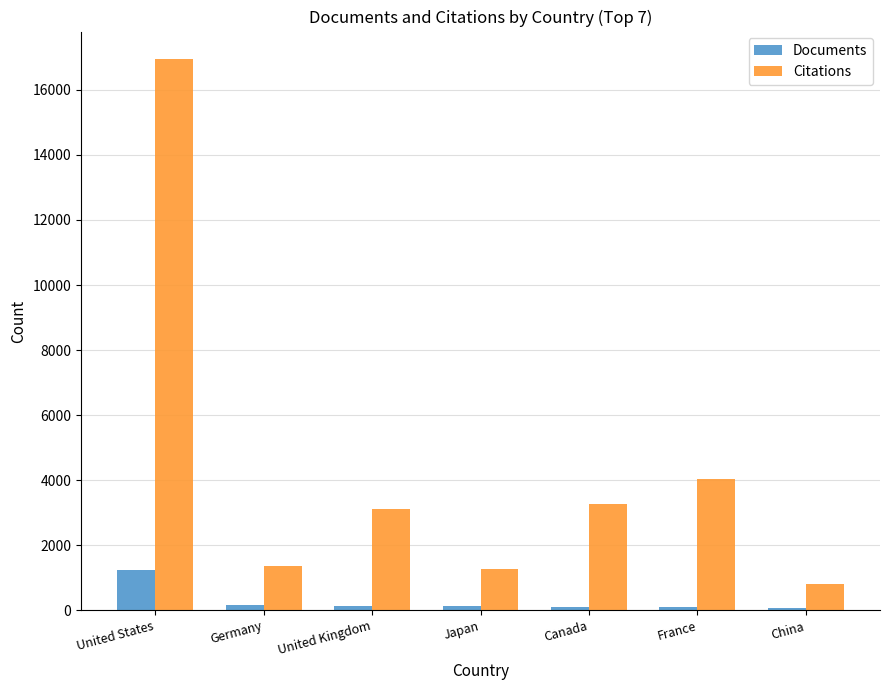

Which series has the widest spread of values?

Citations